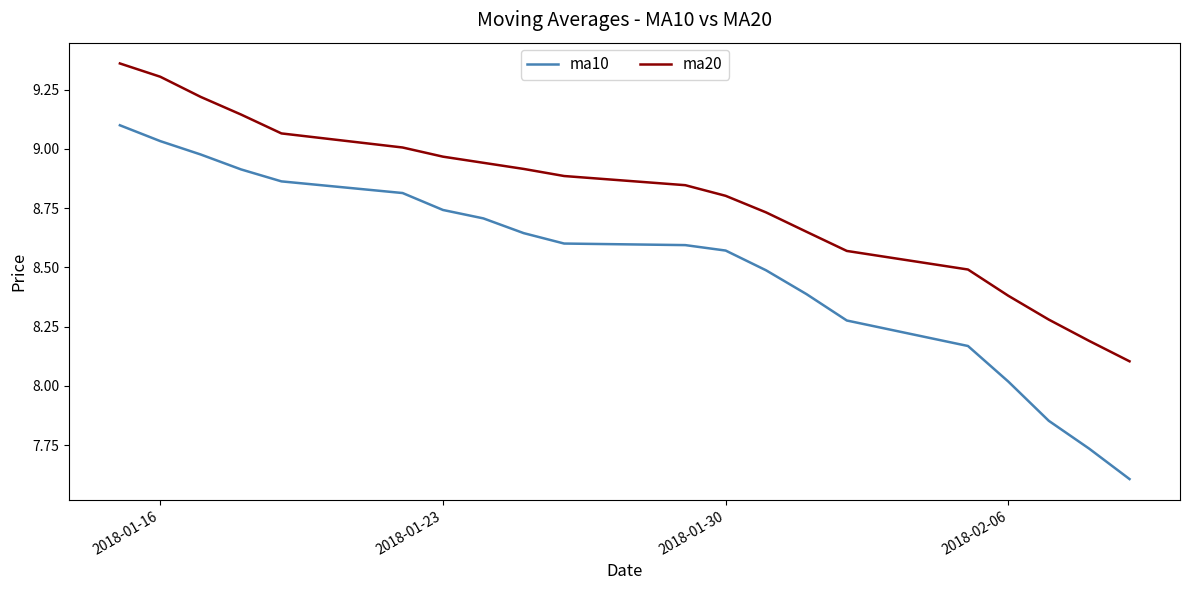

True or false: ma10 and ma20 intersect in this chart.

False